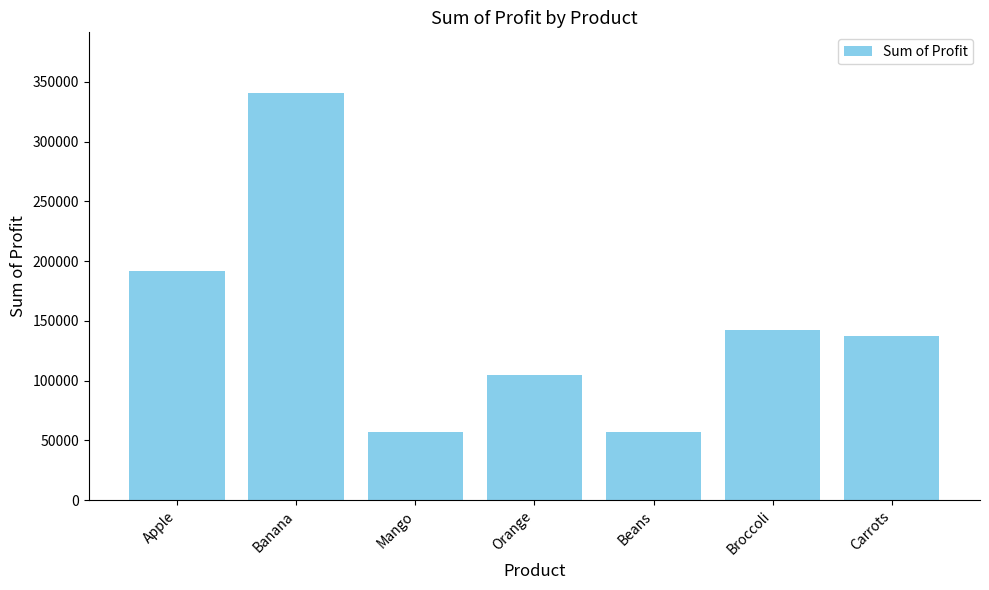

The value at Orange is 104438. True or false?

True